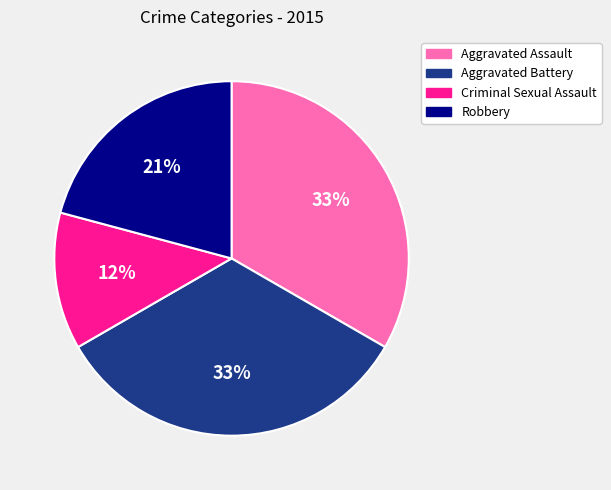

To the nearest percent, what portion does Aggravated Assault represent?

33%